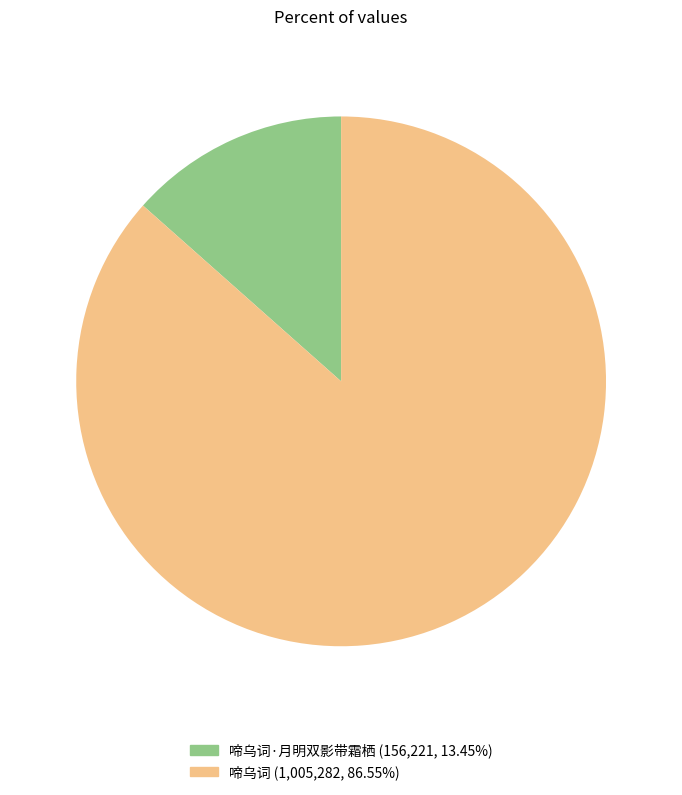

Does any single category account for the majority?

Yes